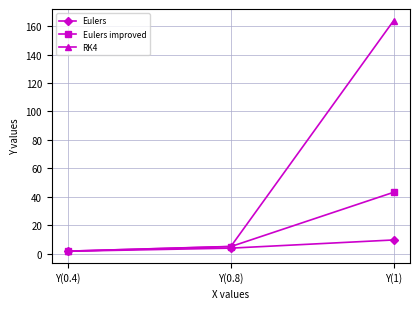

What is the spread (max minus min) of values at Y(1)?

154.4